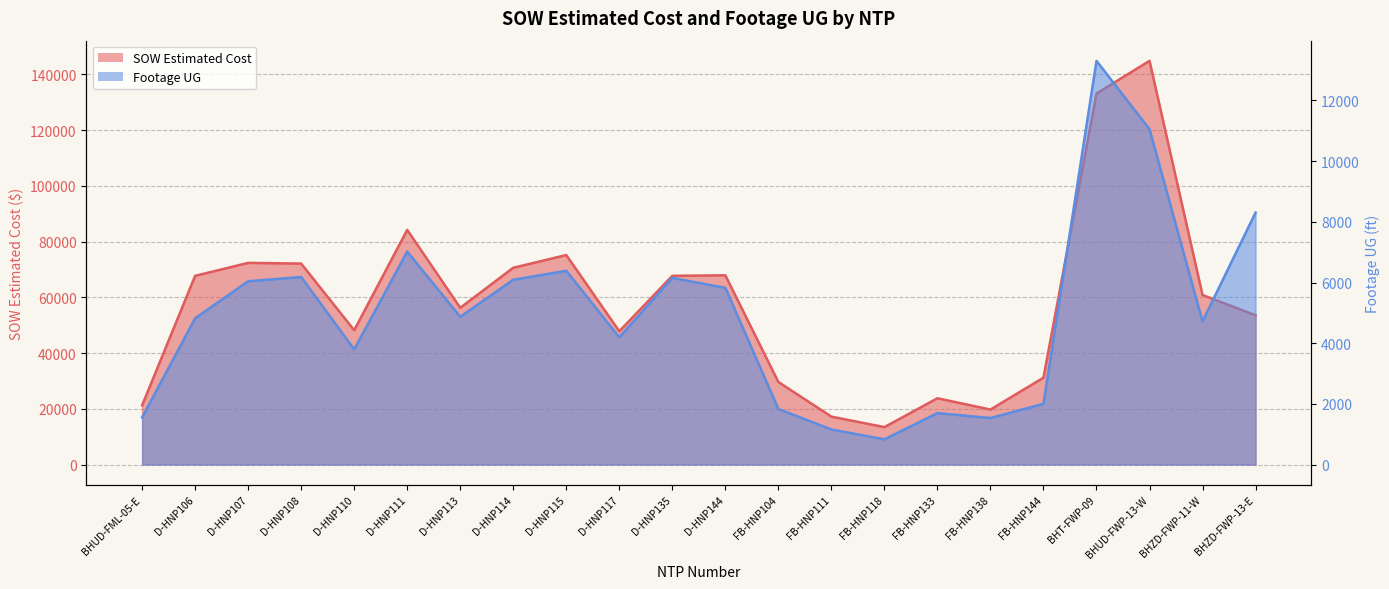

List the series in order of their peak value, lowest first.

Footage UG, SOW Estimated Cost